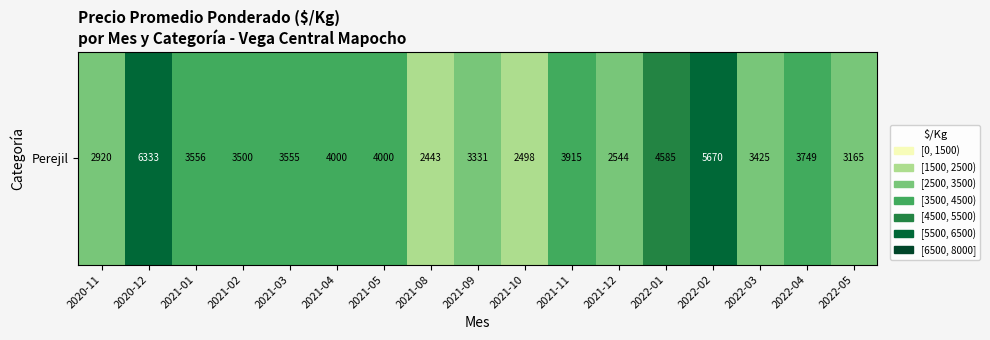

Which label corresponds to the smallest value in the chart?

2021-08